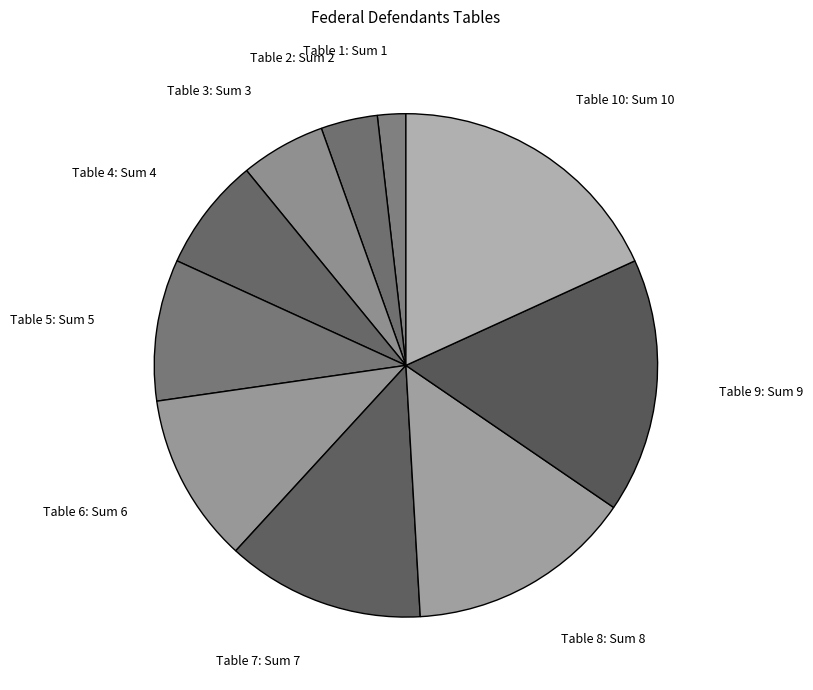

Which slice is the largest?

Table 10: Sum 10